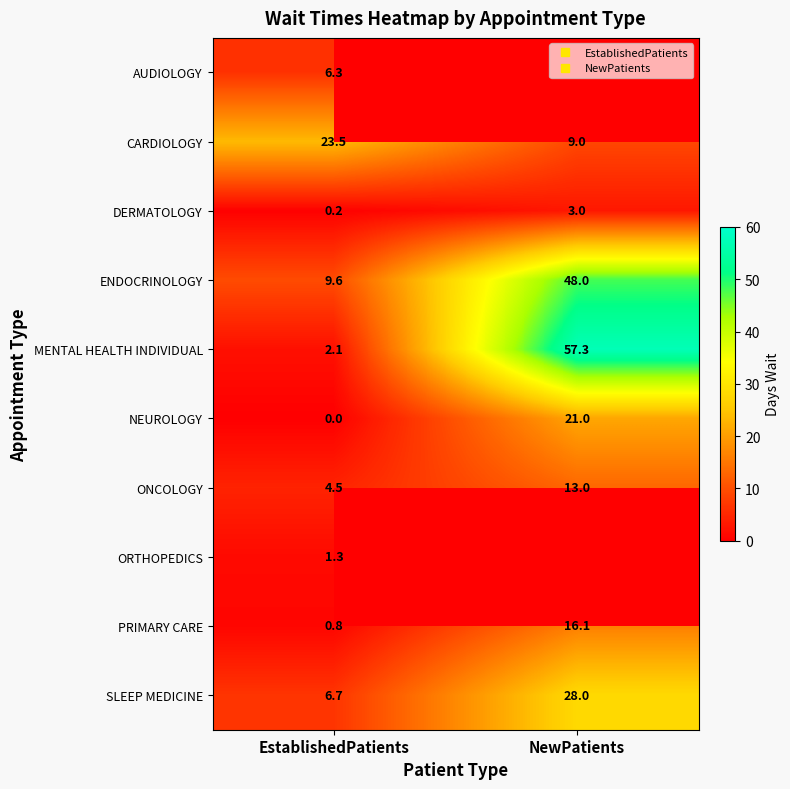

The DERMATOLOGY series shows 4.0 at NewPatients. True or false?

False